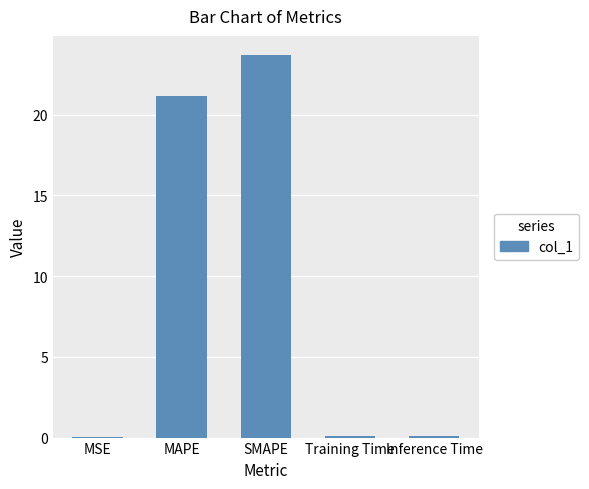

Which has a higher value, Training Time or MAPE?

MAPE